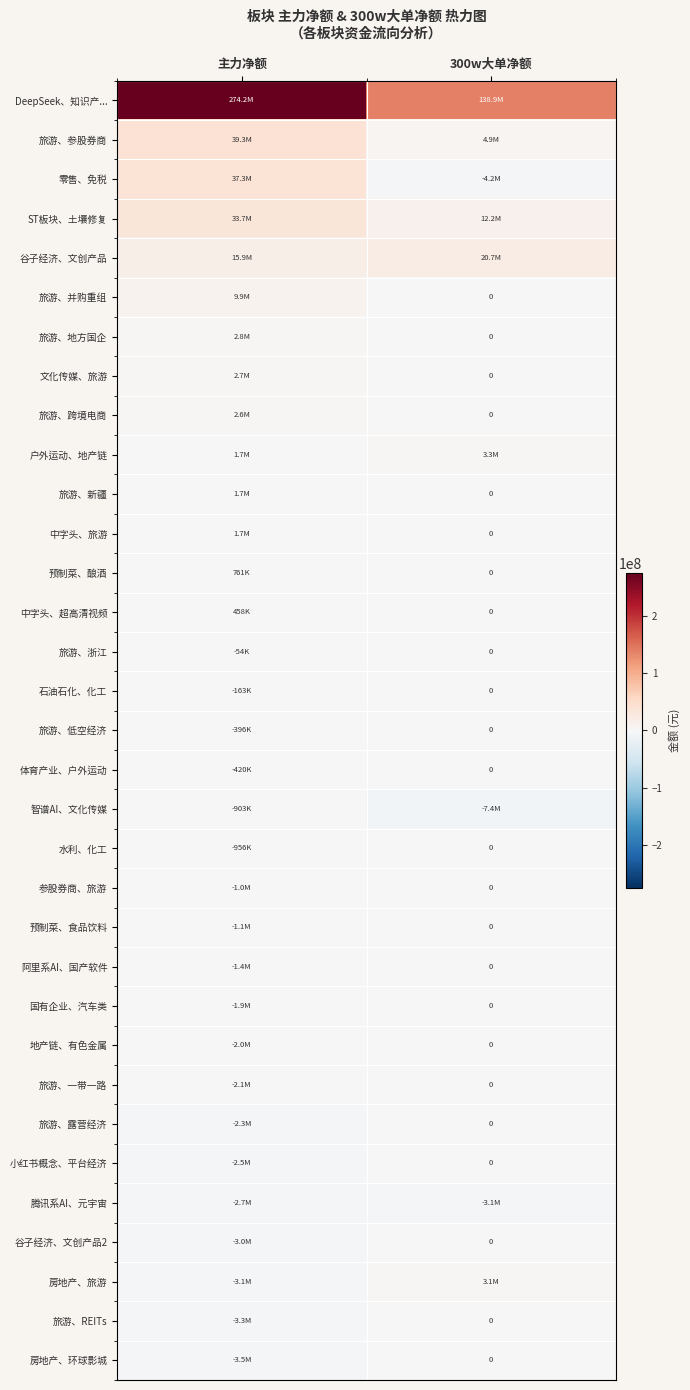

Count the 谷子经济、文创产品 values in the range 15937677 to 20741294.

2